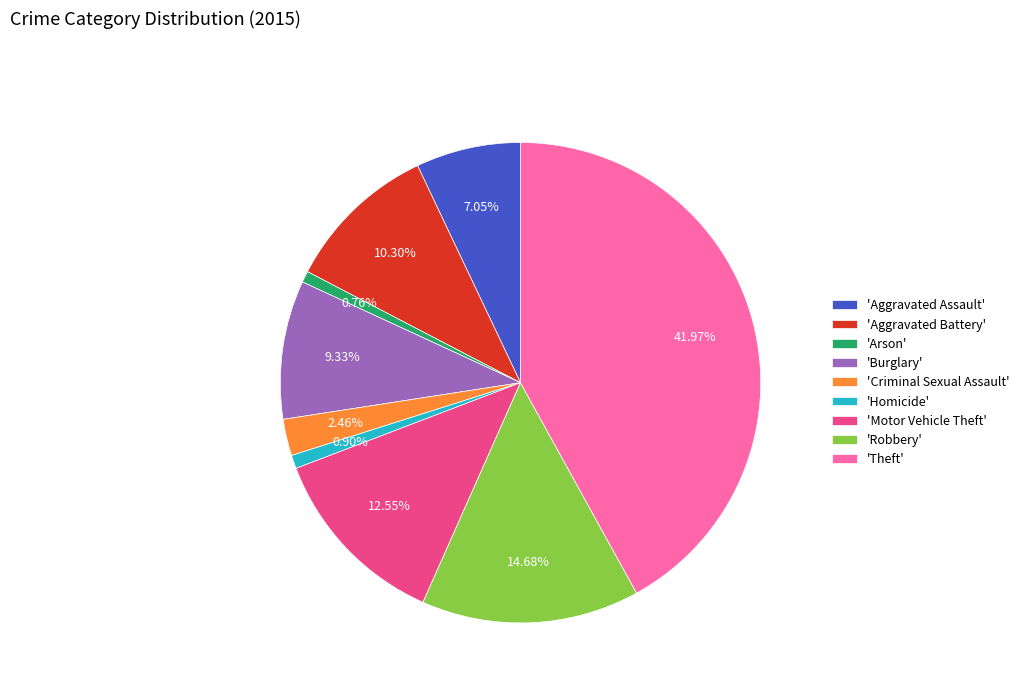

Which category has the biggest portion of the pie?

'Theft'